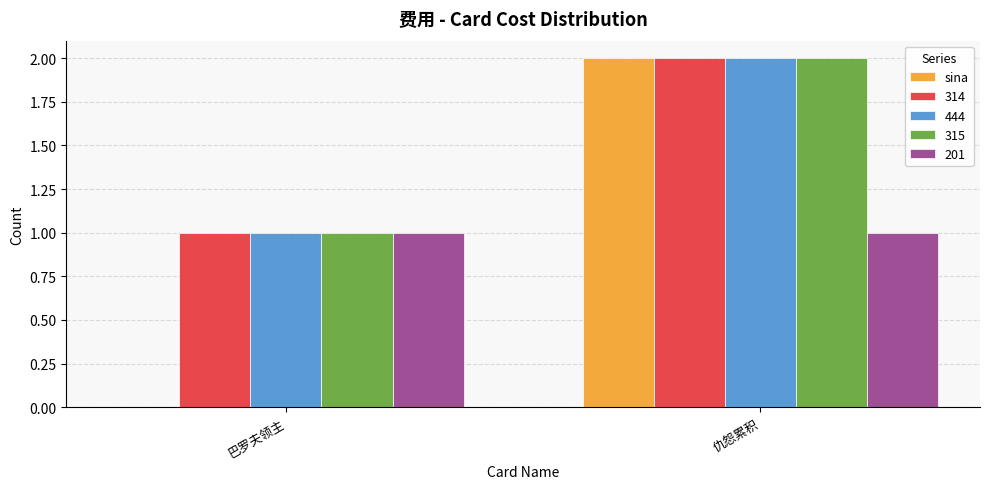

Reading left to right, what are all the values shown in this chart?

sina: 巴罗夫领主=0	仇怨累积=2
314: 巴罗夫领主=1	仇怨累积=2
444: 巴罗夫领主=1	仇怨累积=2
315: 巴罗夫领主=1	仇怨累积=2
201: 巴罗夫领主=1	仇怨累积=1